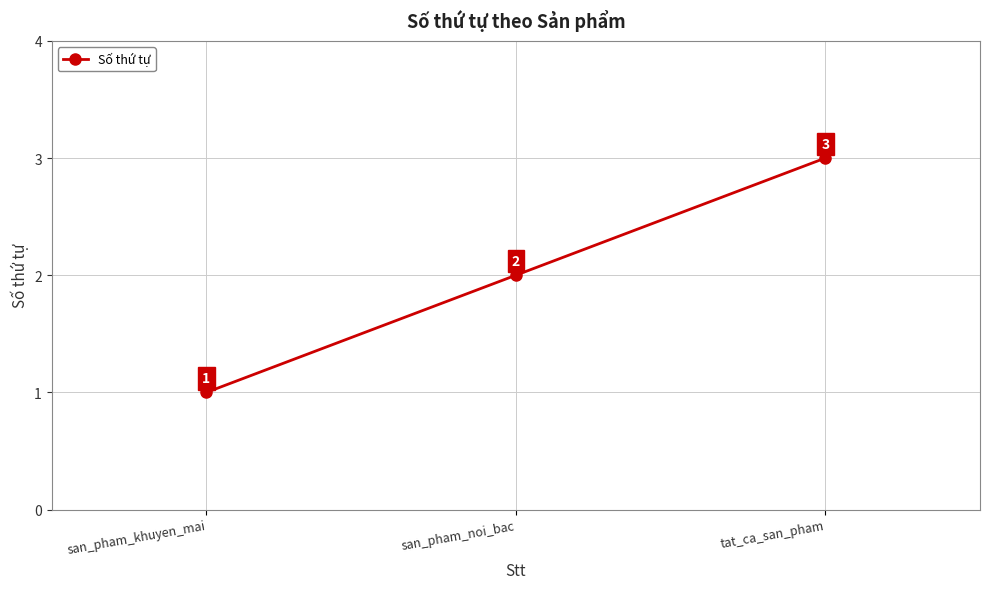

Reading left to right, transcribe all the data shown in this chart.

1	2	3